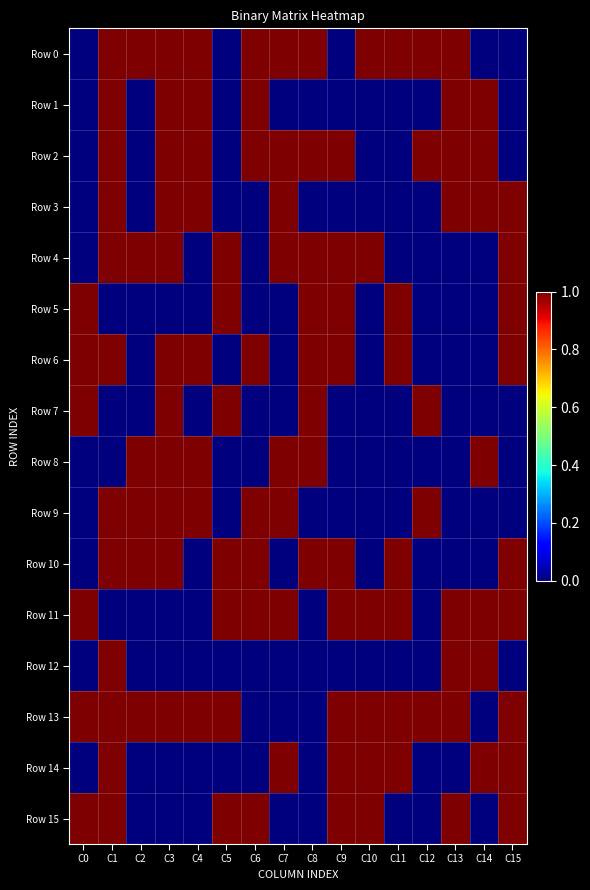

Between C5 and C2, which is larger?

C2